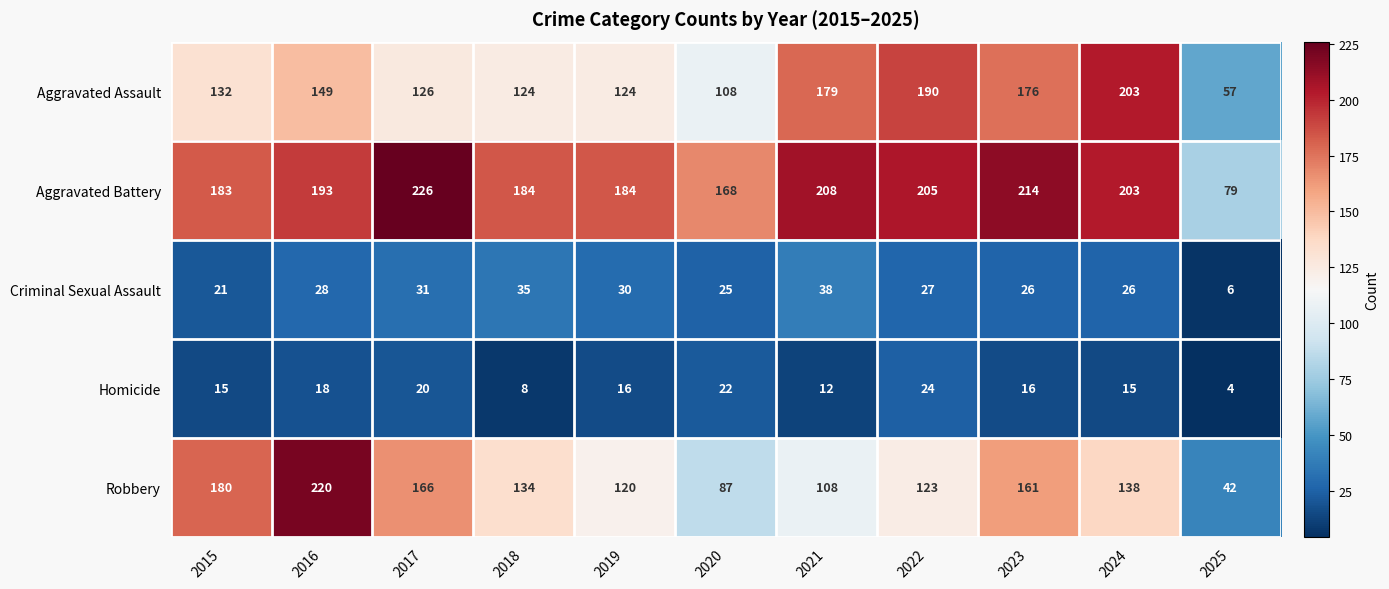

How many series are shown in this chart?

5